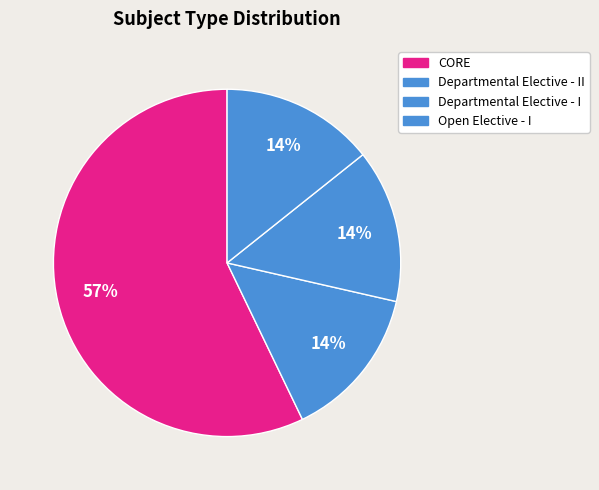

What is the majority slice?

CORE